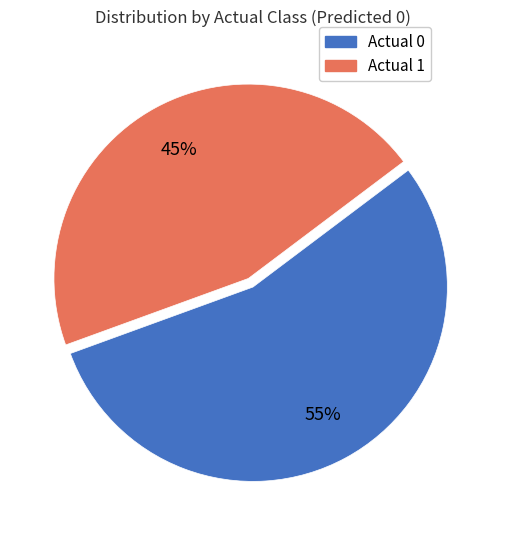

Does Actual 1 account for over 50% of the chart?

No